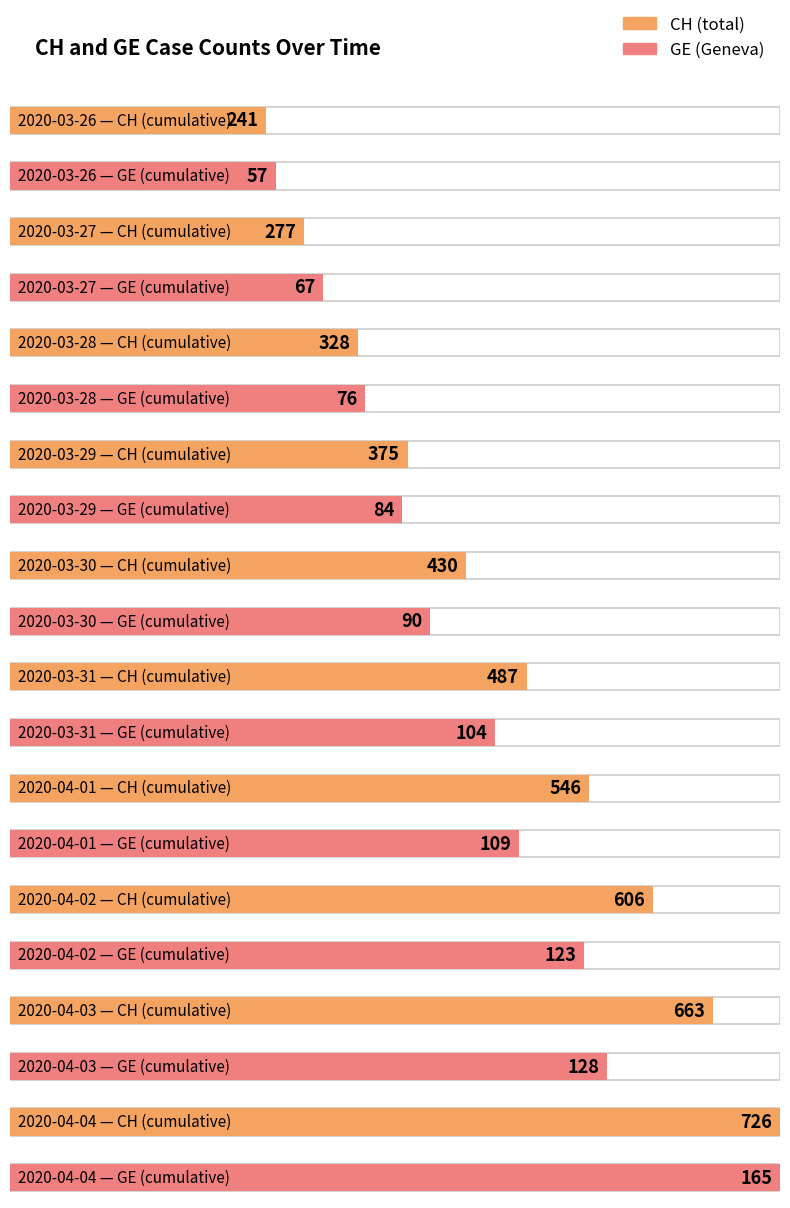

What is the total value across all series at 2020-03-27?

344